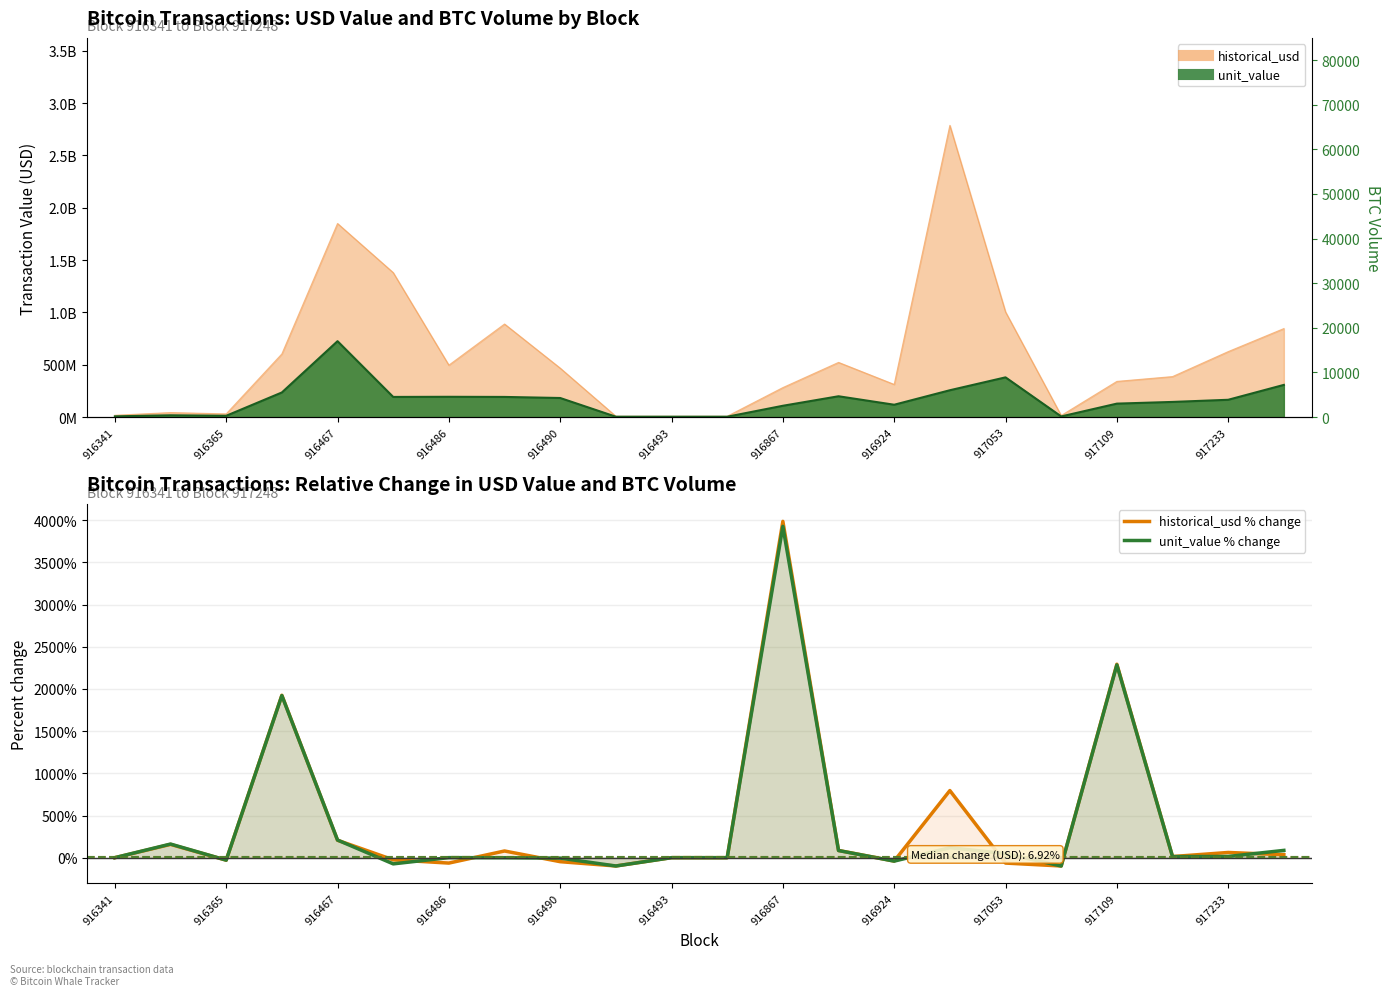

Which series has the largest range (max minus min)?

historical_usd % change